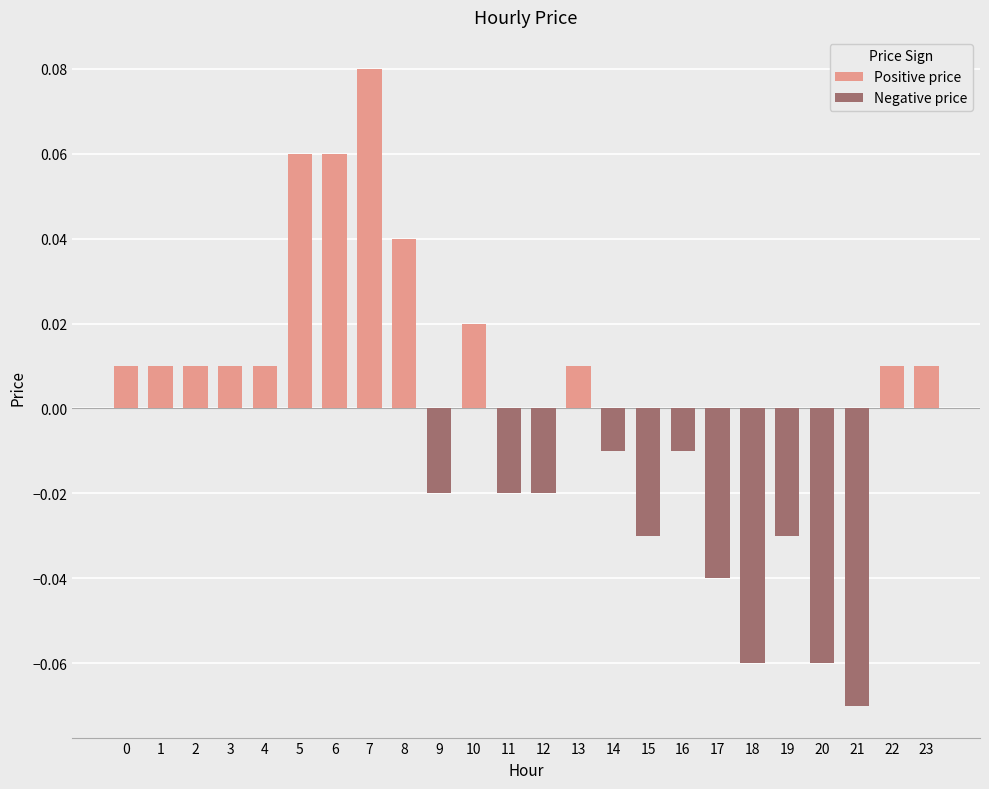

Rank the series at 7 from highest to lowest value.

Positive price, Negative price